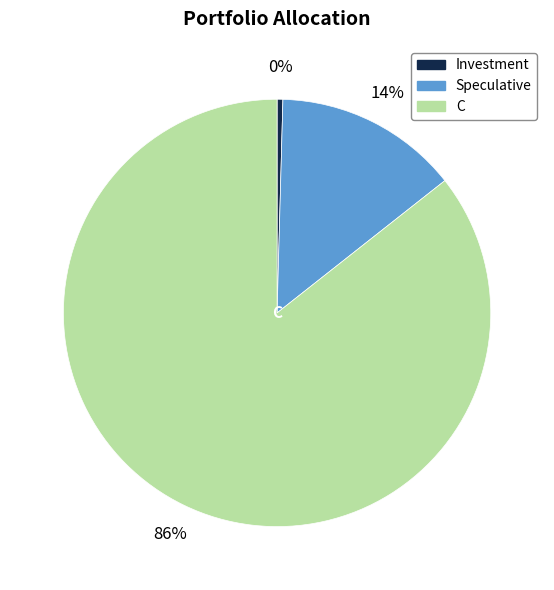

How many slices are in this pie chart?

3